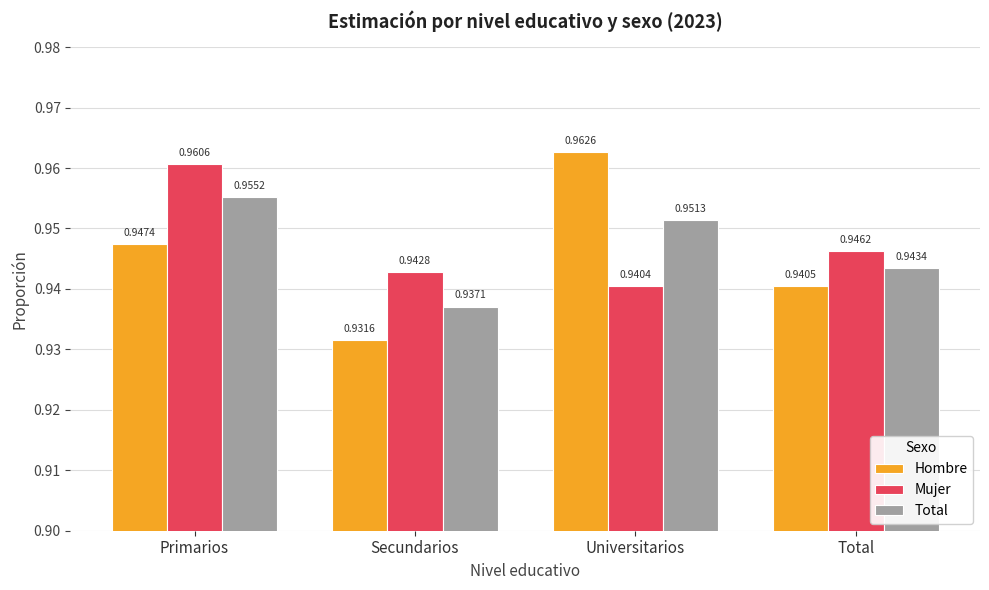

What is the sum of all Mujer values?

3.8